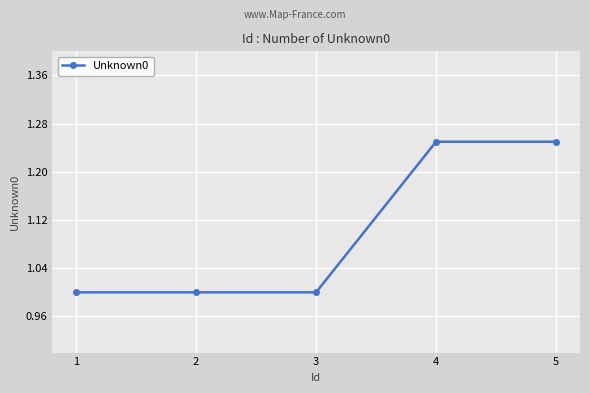

Between 4 and 2, which is larger?

4